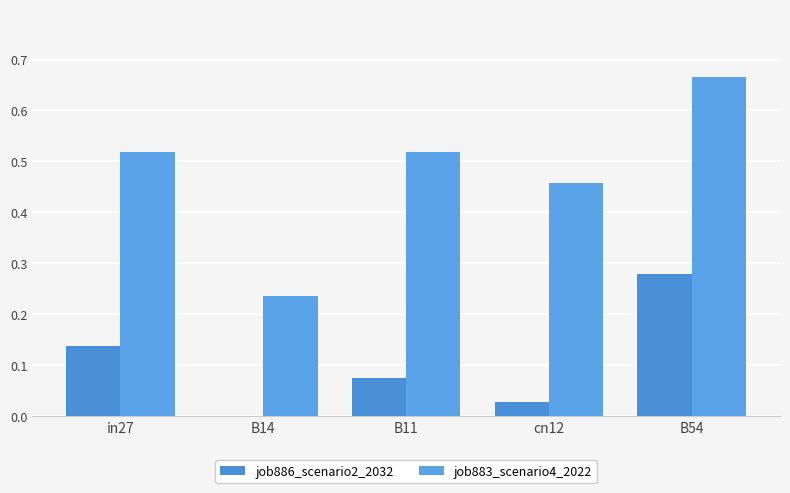

Rank the series at in27 from lowest to highest value.

job886_scenario2_2032, job883_scenario4_2022